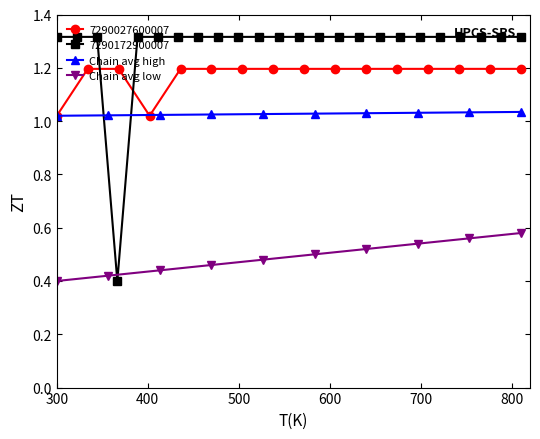

What is the minimum value for Chain avg low?

0.4